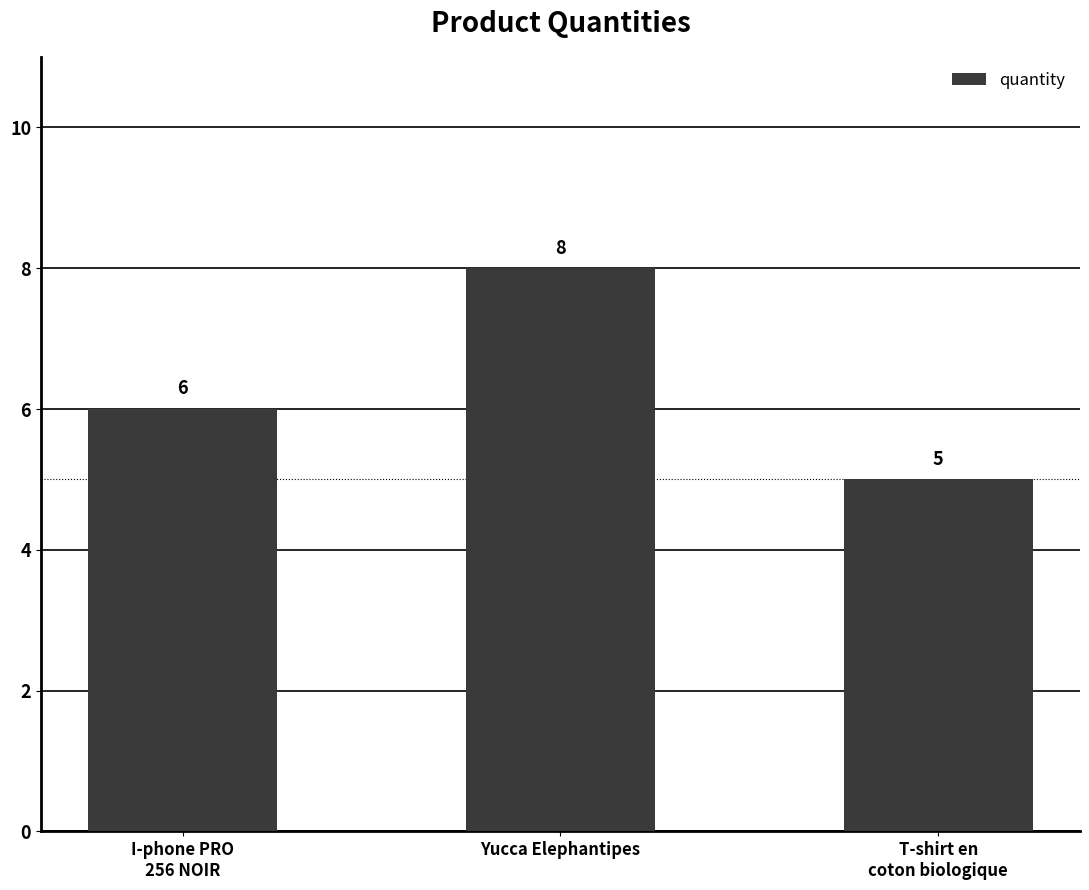

Which category has the highest value across all series?

Yucca Elephantipes